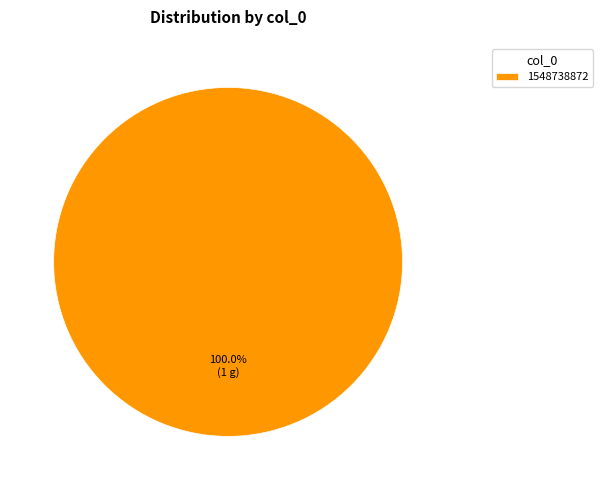

How many segments does this pie chart have?

1